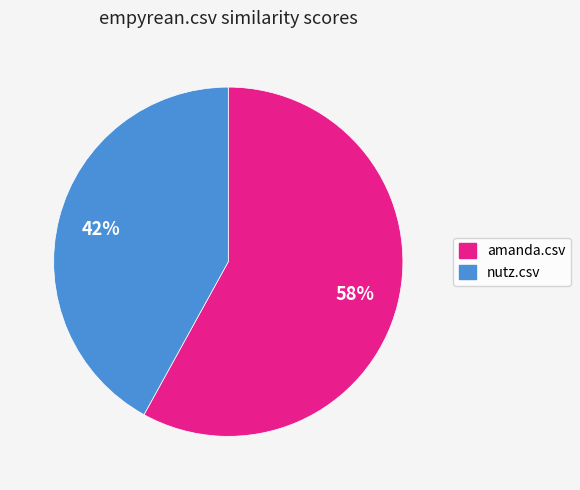

How many segments does this pie chart have?

2